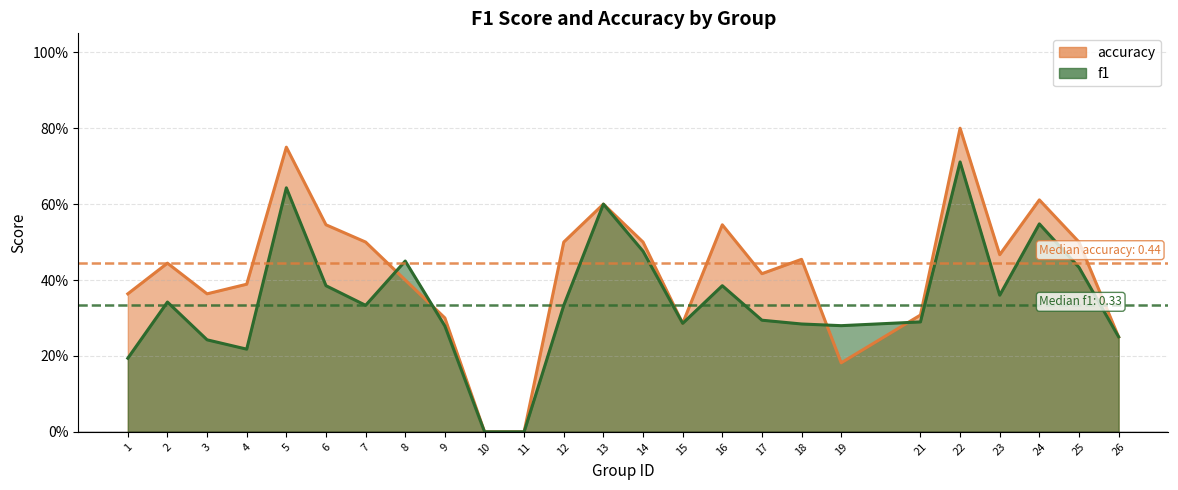

Which series changed the most between 5 and 14?

accuracy